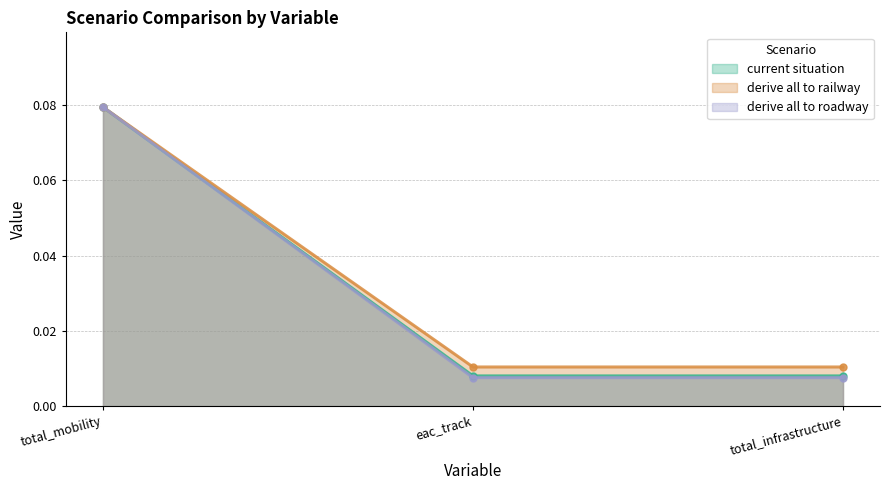

How many series are shown in this chart?

3